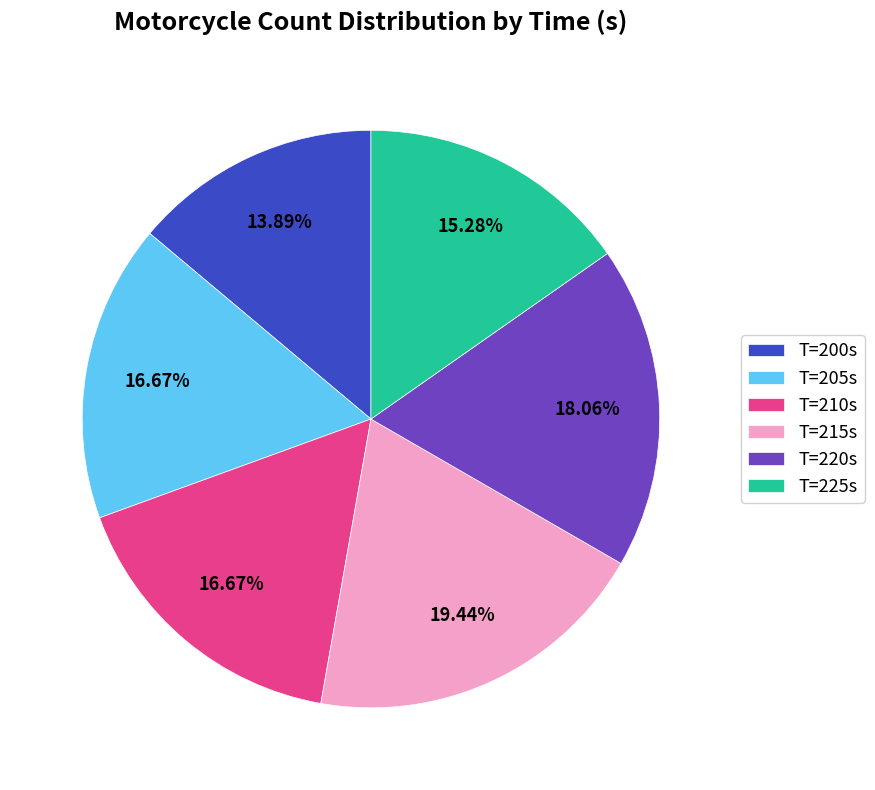

Is there a majority slice in this chart?

No